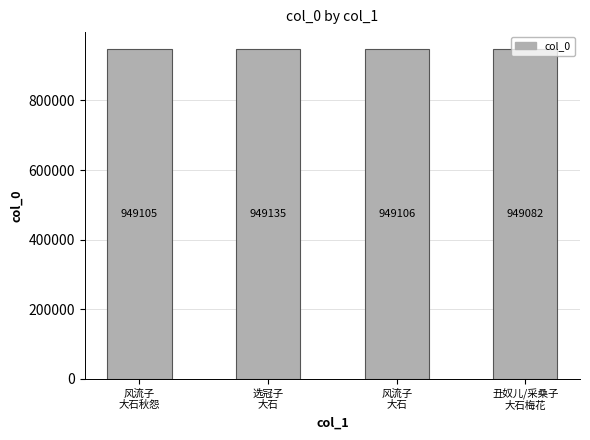

Does the chart contain stacked bars?

No